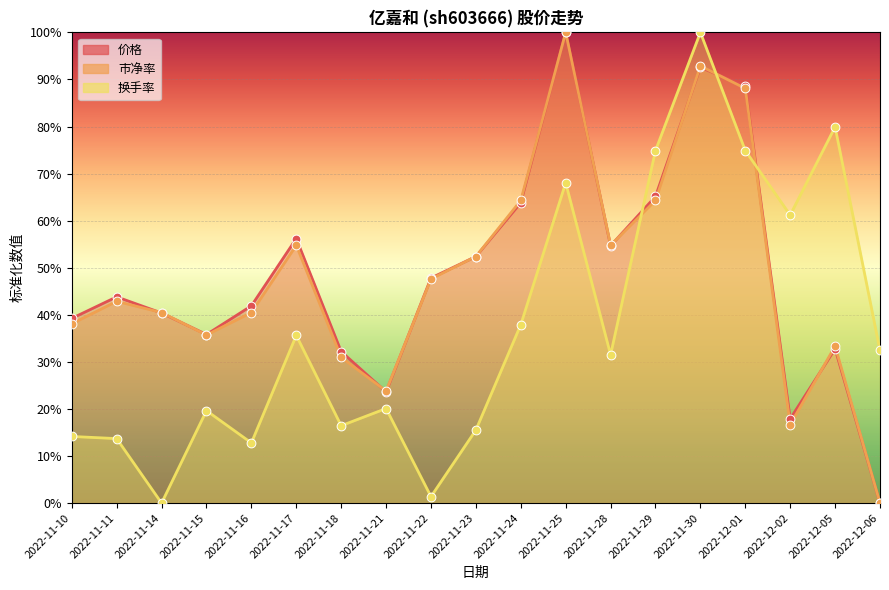

At which category is the sum across all series the highest?

2022-11-30